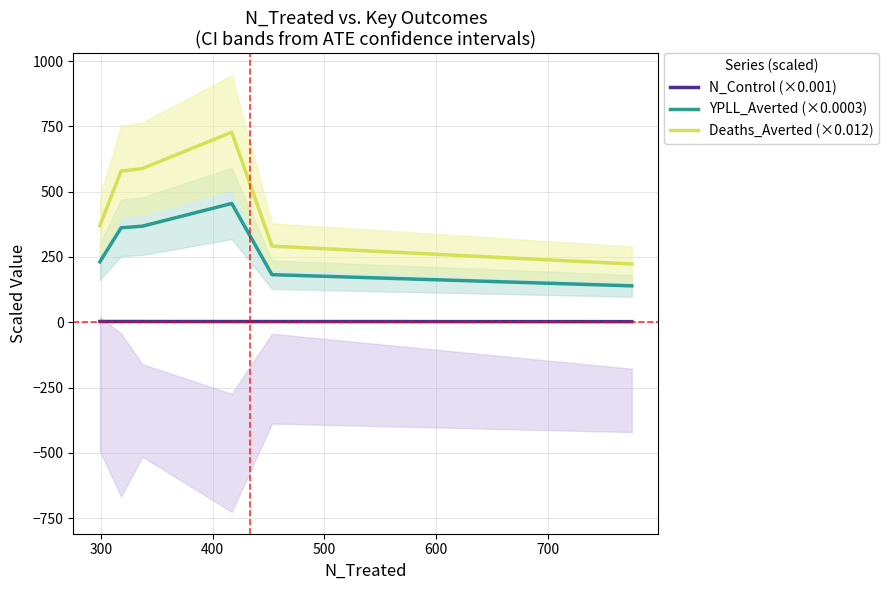

What is the highest value of the Deaths_Averted (×0.012) series?

727.6